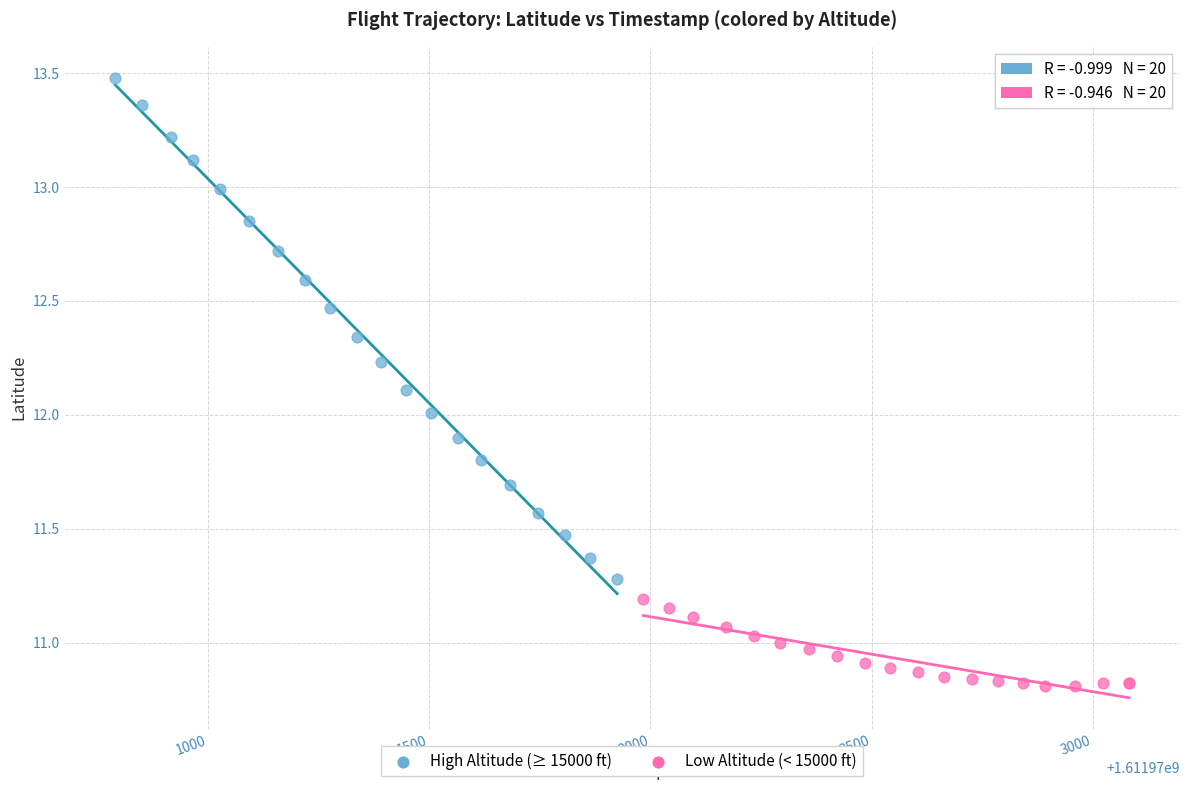

Which series has the widest spread of Y values?

High Altitude (≥ 15000 ft)